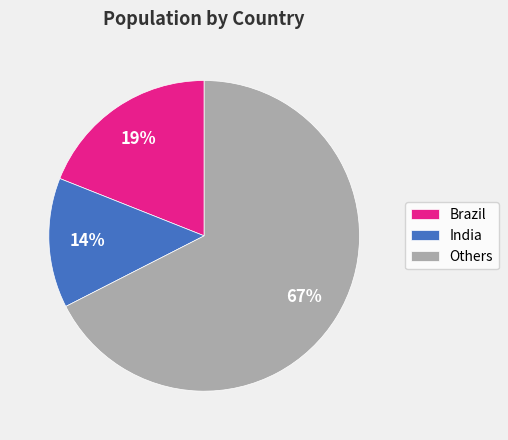

What percentage is the Others slice, to the nearest percent?

67%